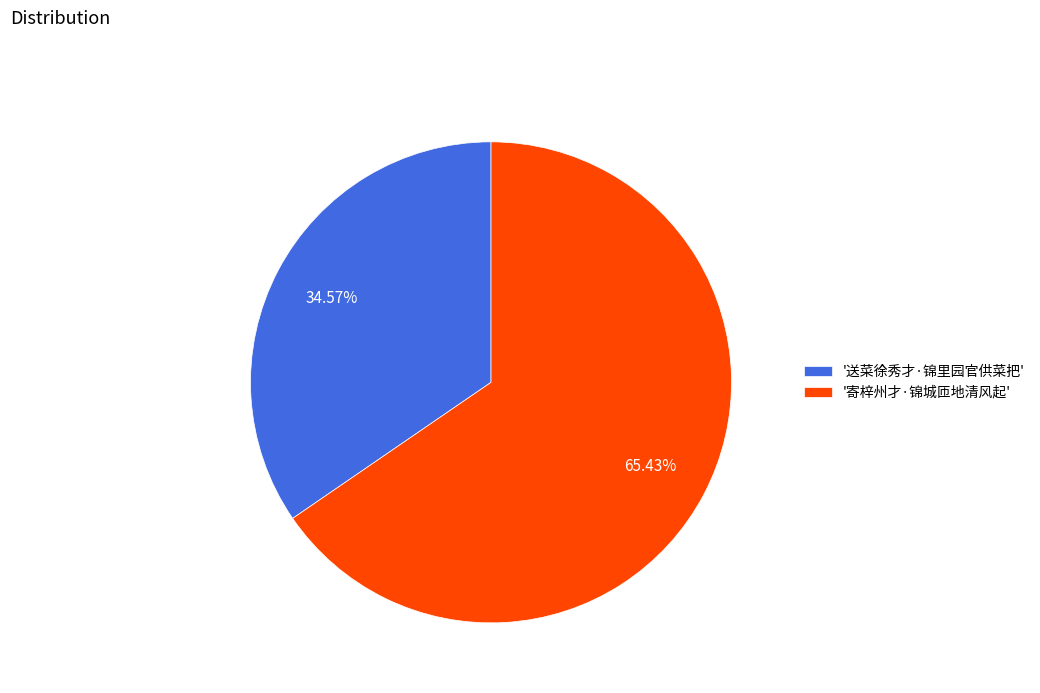

Which slice is the smallest?

'送菜徐秀才·锦里园官供菜把'